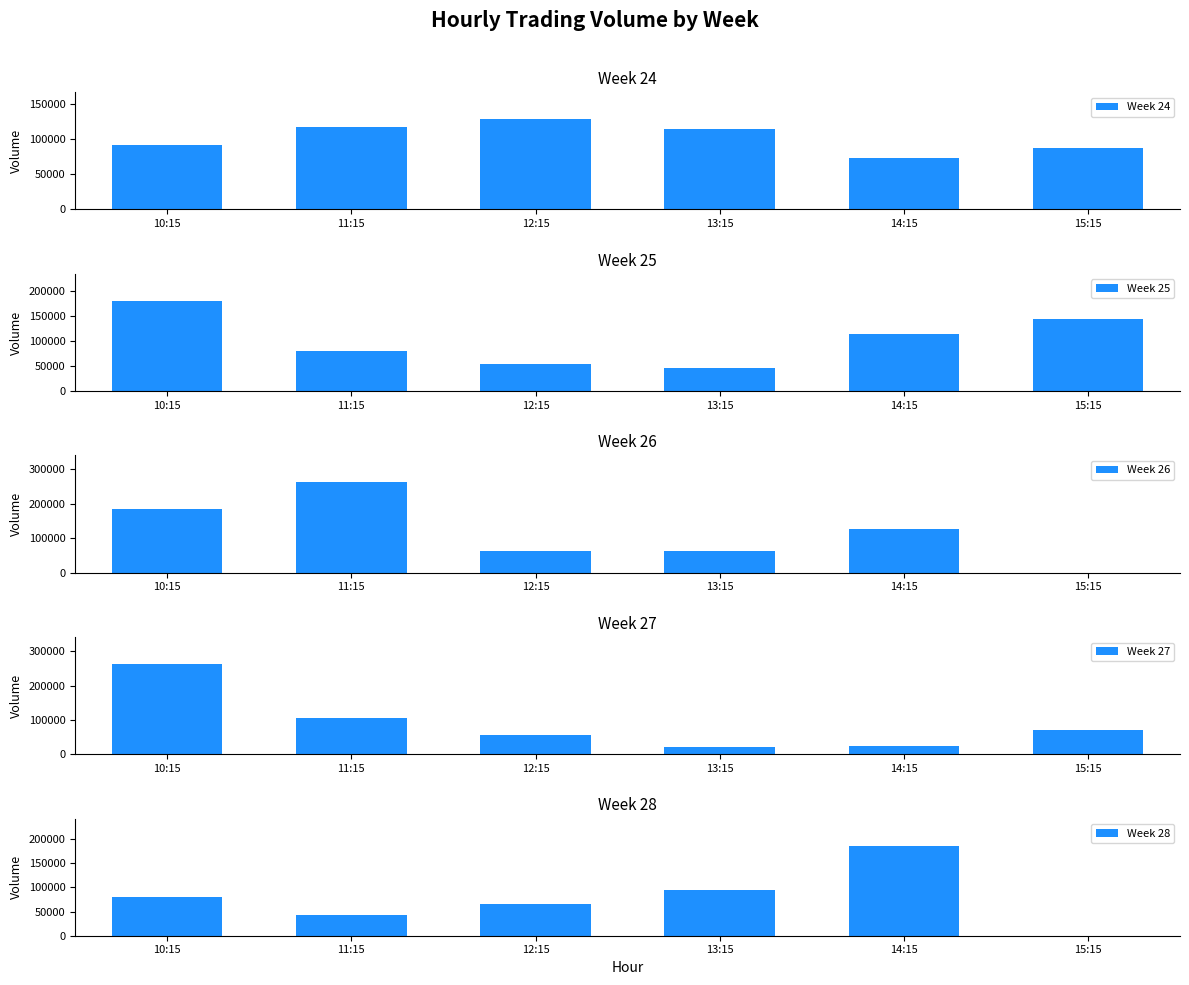

Which series has the widest spread of values?

Week 26